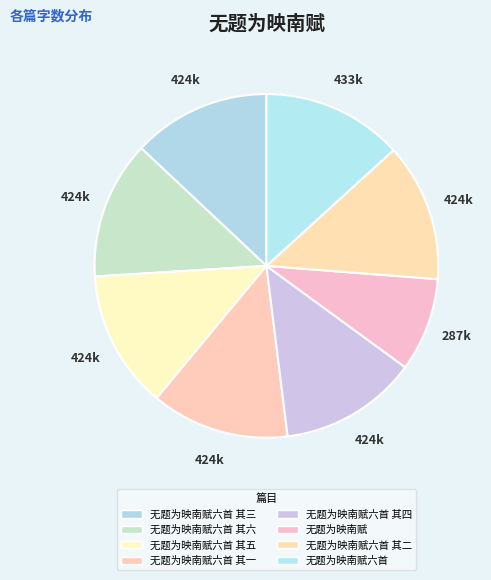

Which has a higher value, 无题为映南赋六首 其四 or 无题为映南赋六首 其一?

无题为映南赋六首 其四